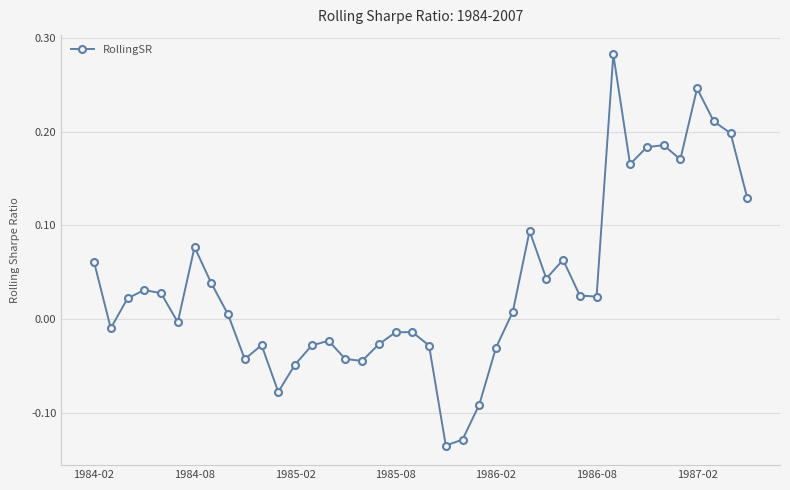

True or false: the data has more than 0 interior local peaks.

True